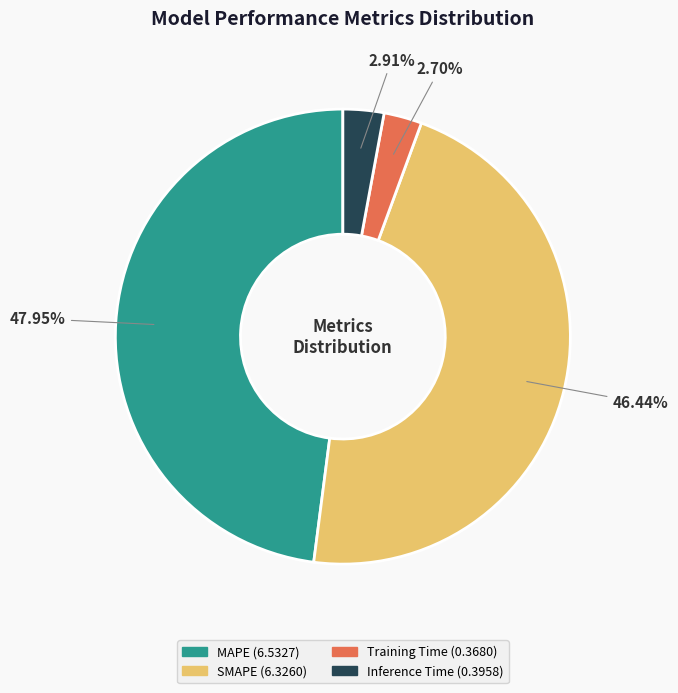

True or false: MAPE accounts for 48% of the total.

True